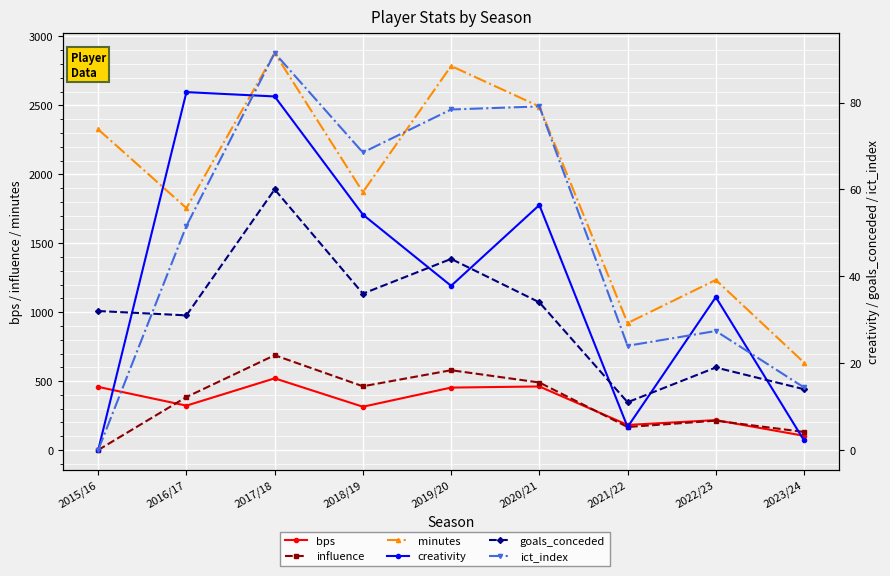

True or false: bps has a value of 461.0 at 2020/21.

True